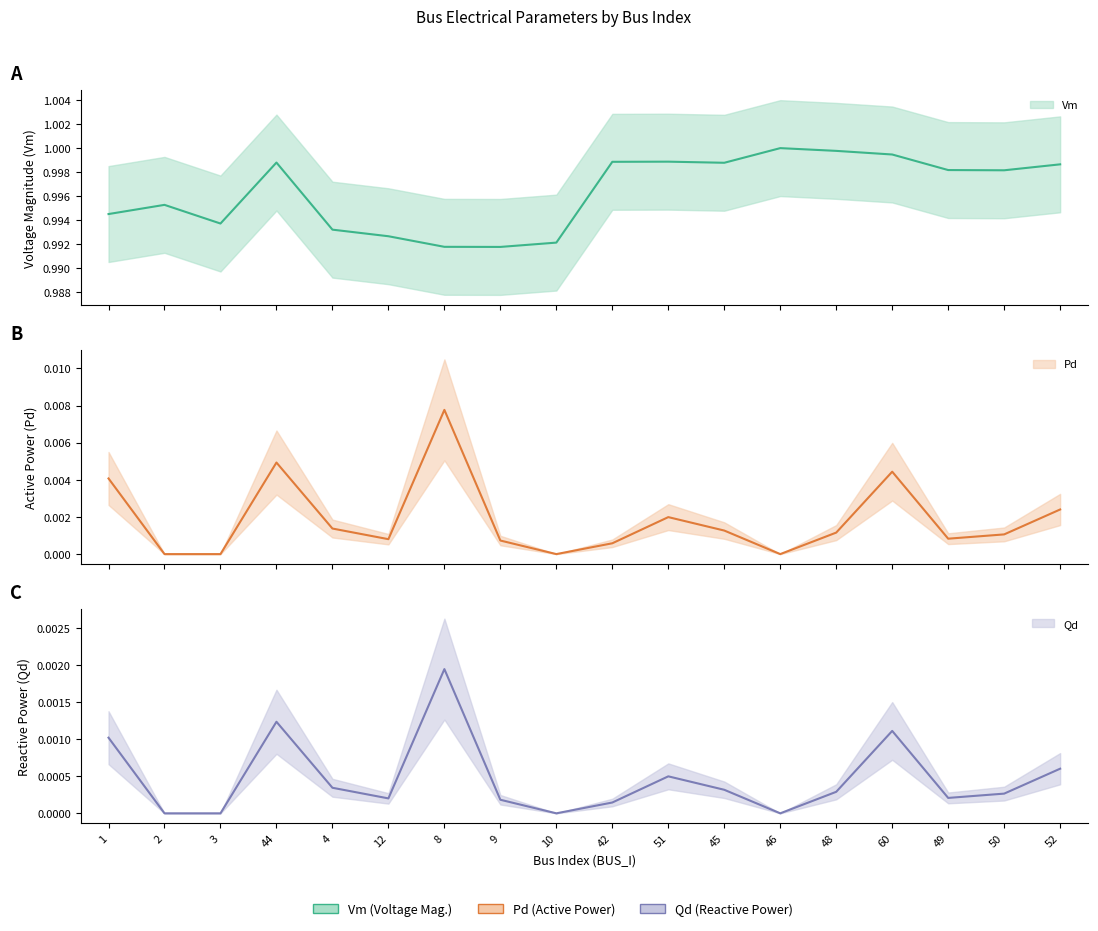

Where is the first local maximum for Pd?

44